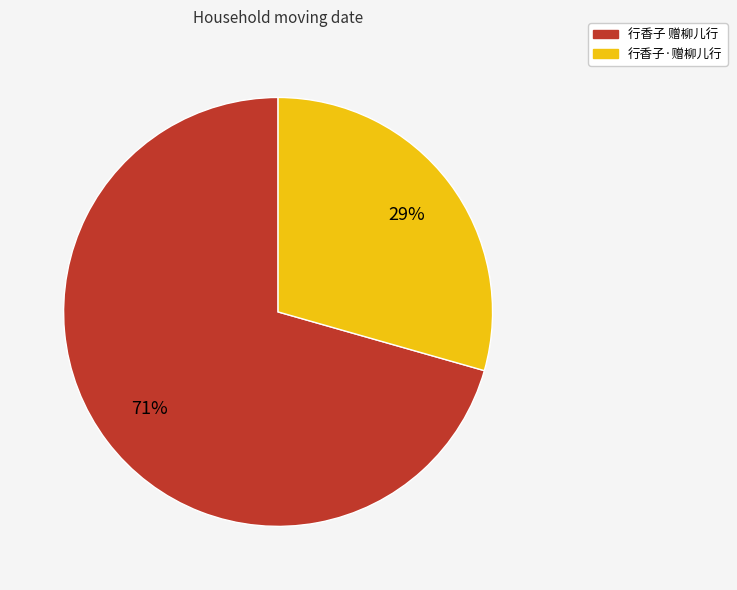

To the nearest percent, what is the average slice percentage?

50%